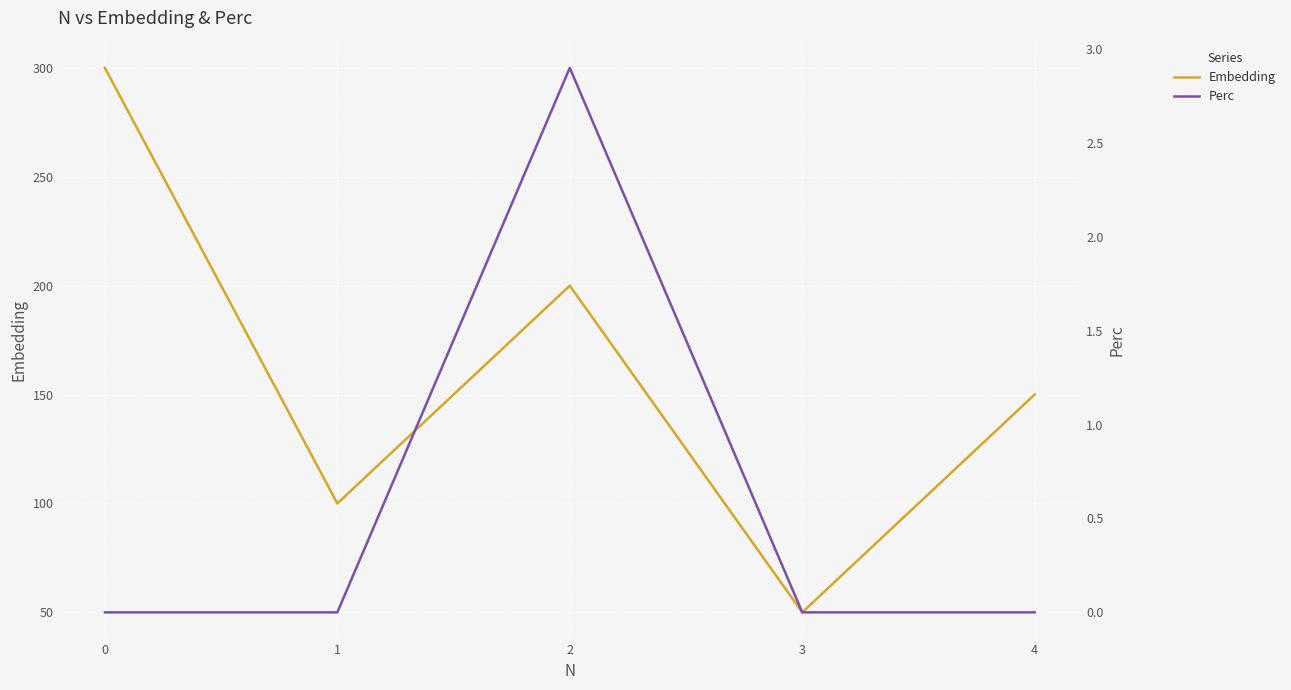

Reading left to right, list all the values displayed in this chart.

Embedding: 0=300.0	1=100.0	2=200.0	3=50.0	4=150.0
Perc: 0=0.0	1=0.0	2=2.9	3=0.0	4=0.0